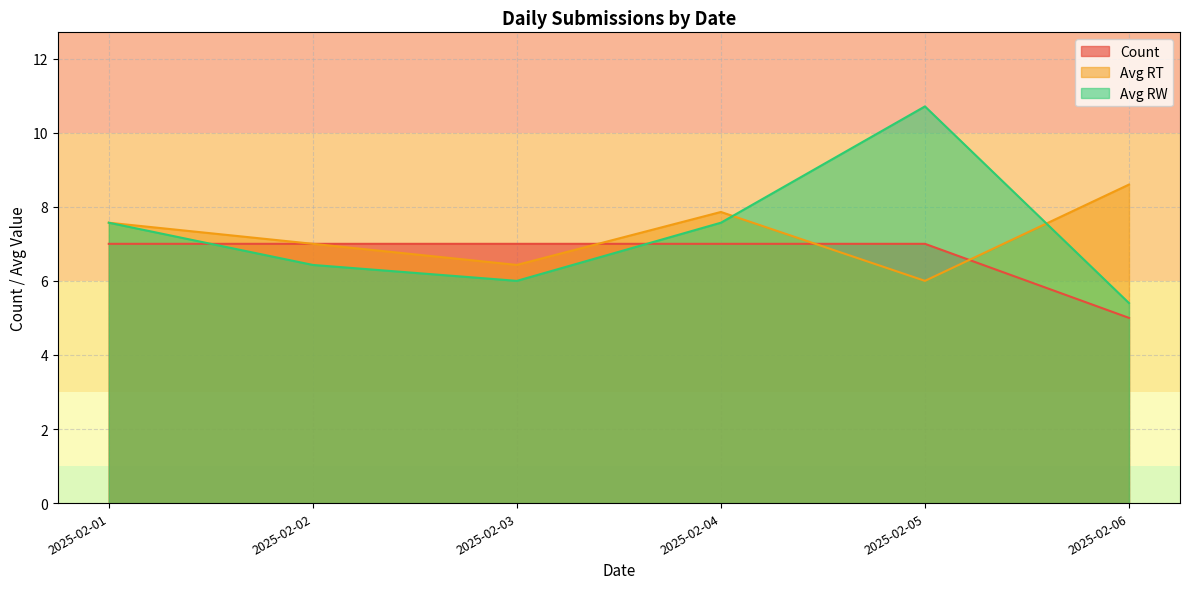

List the labels in order of Avg RT value, smallest first.

2025-02-05, 2025-02-03, 2025-02-02, 2025-02-01, 2025-02-04, 2025-02-06